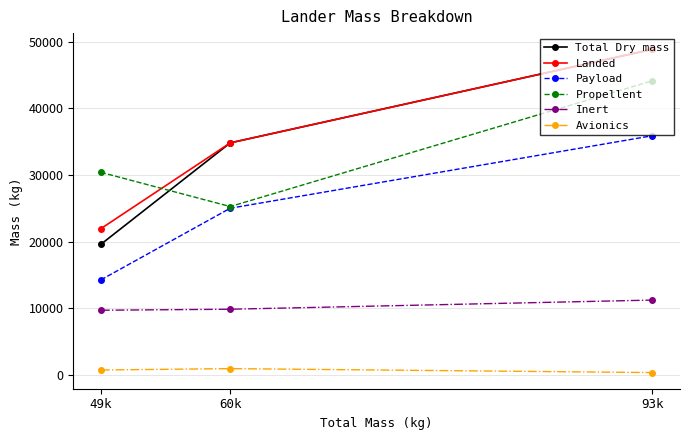

What is the difference between the Payload values at 49k and 93k?

21660